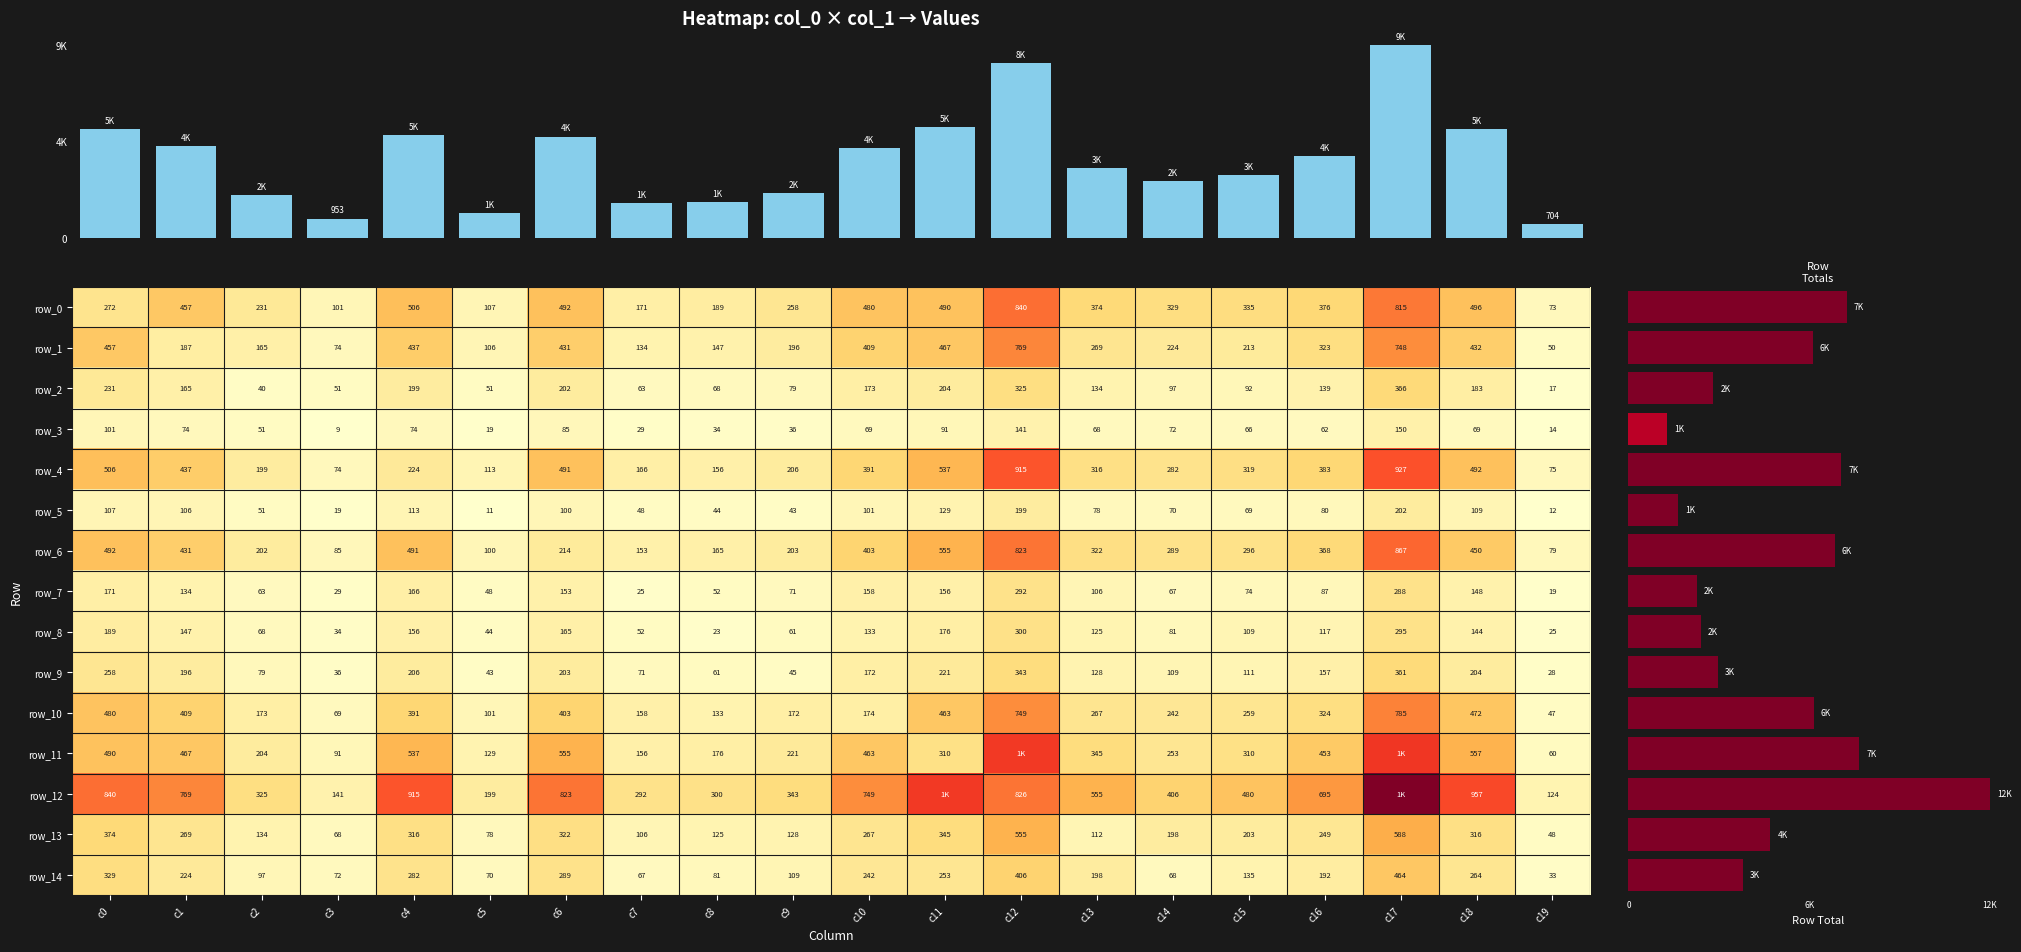

At how many categories does at least one series exceed 1367?

1